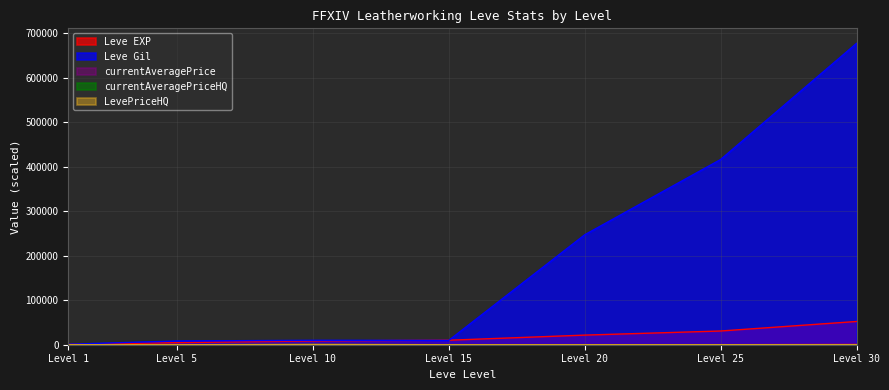

Which series has the widest spread of values?

Leve Gil